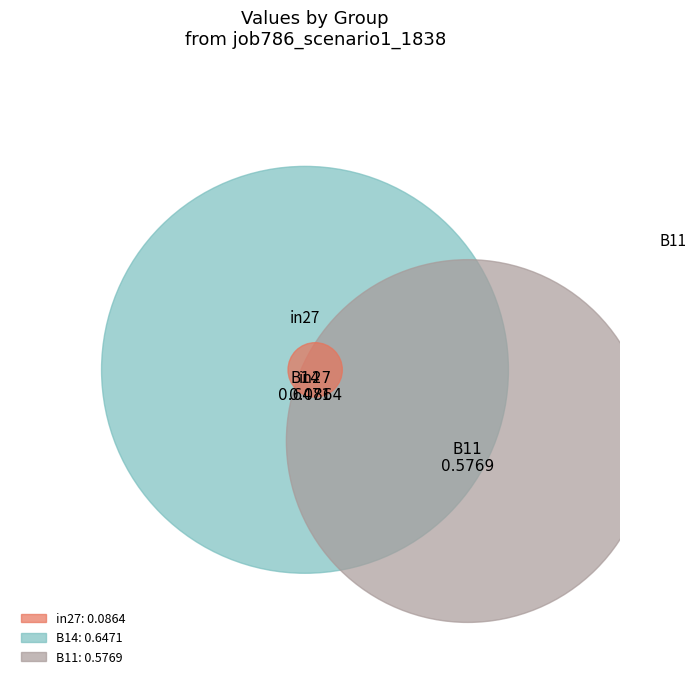

Combined, what portion of the pie is B14 and in27?

56.0%